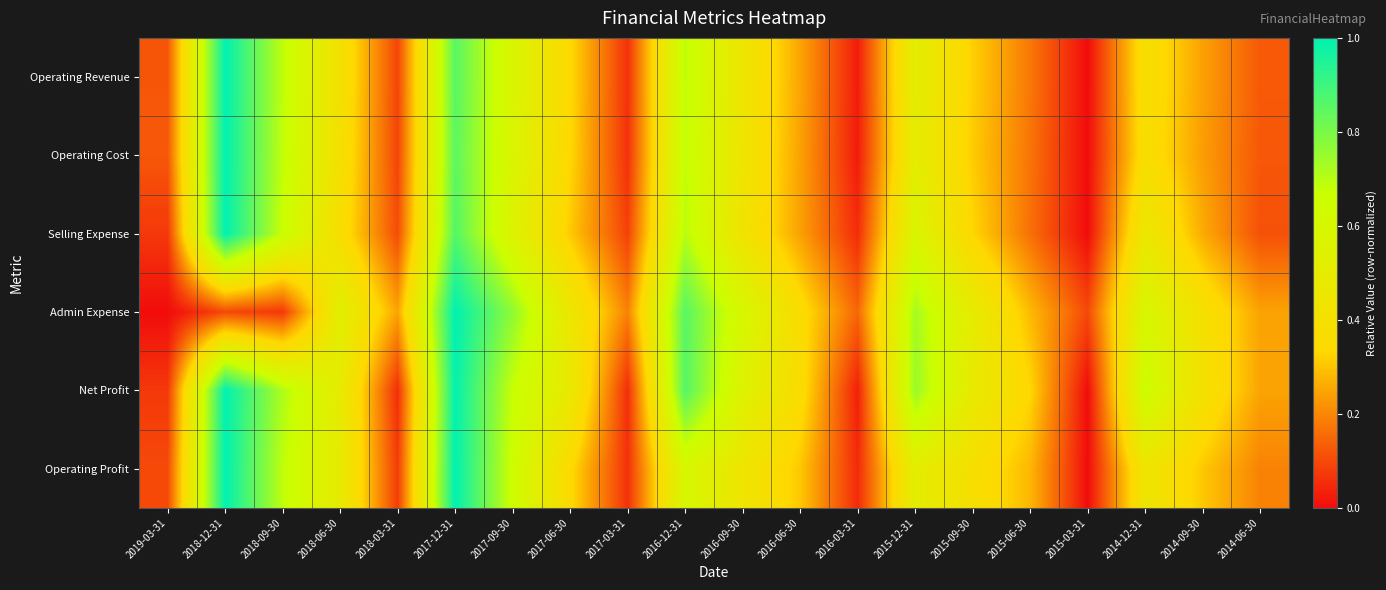

What is the maximum value shown in the chart?

1.0